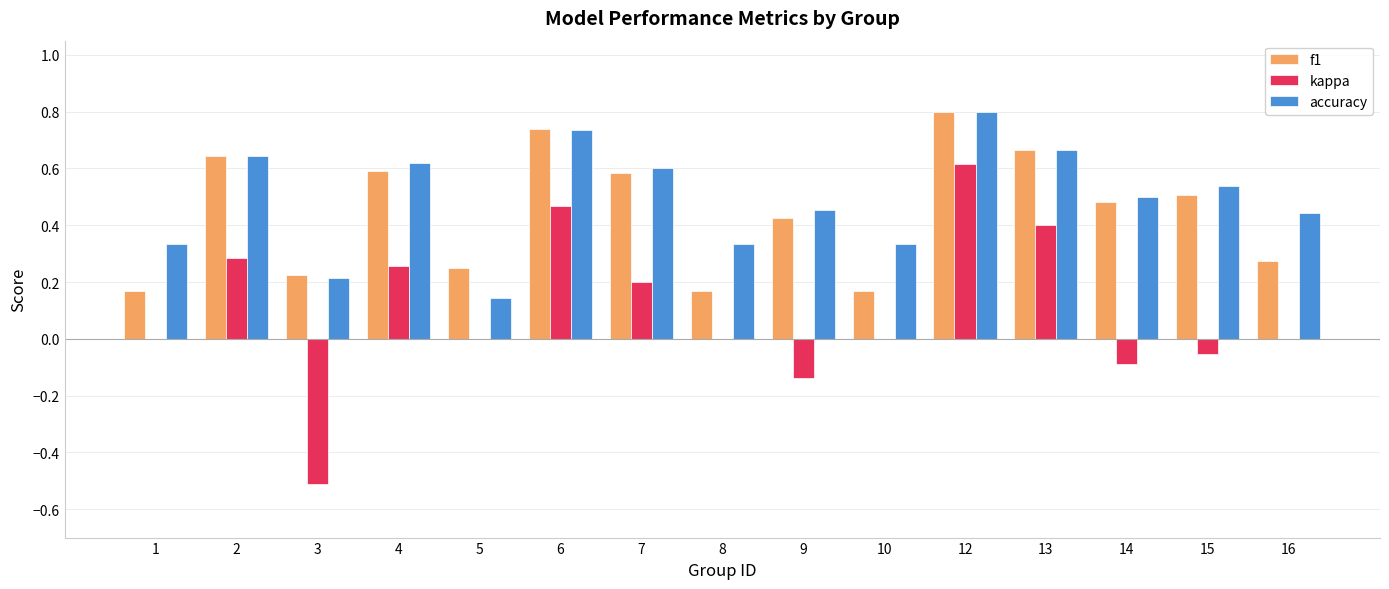

How many data points does each series have?

15